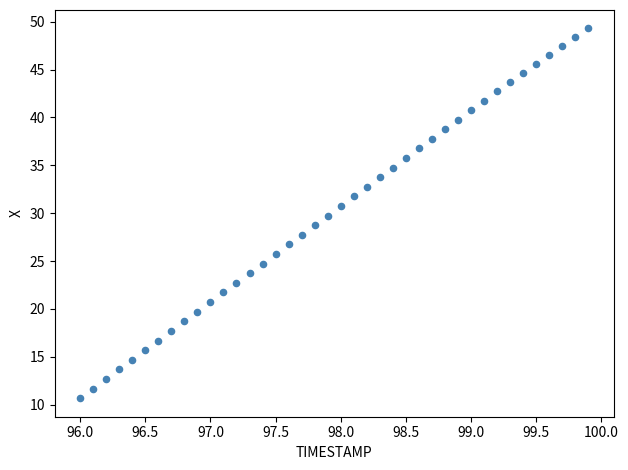

What is the range of X values (max minus min)?

3.9